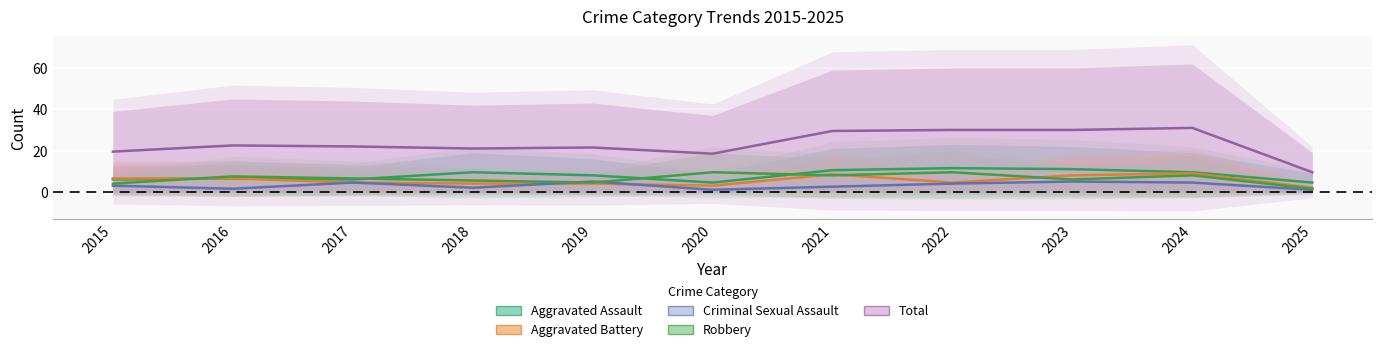

What value does the Criminal Sexual Assault series have at 2023?

5.0